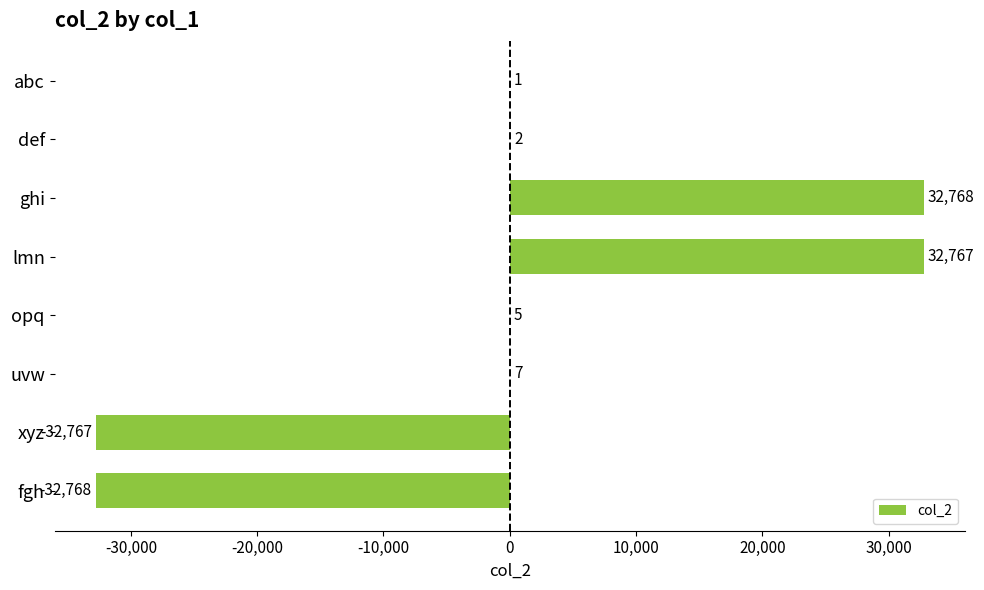

At which label is the value closest to 0?

abc